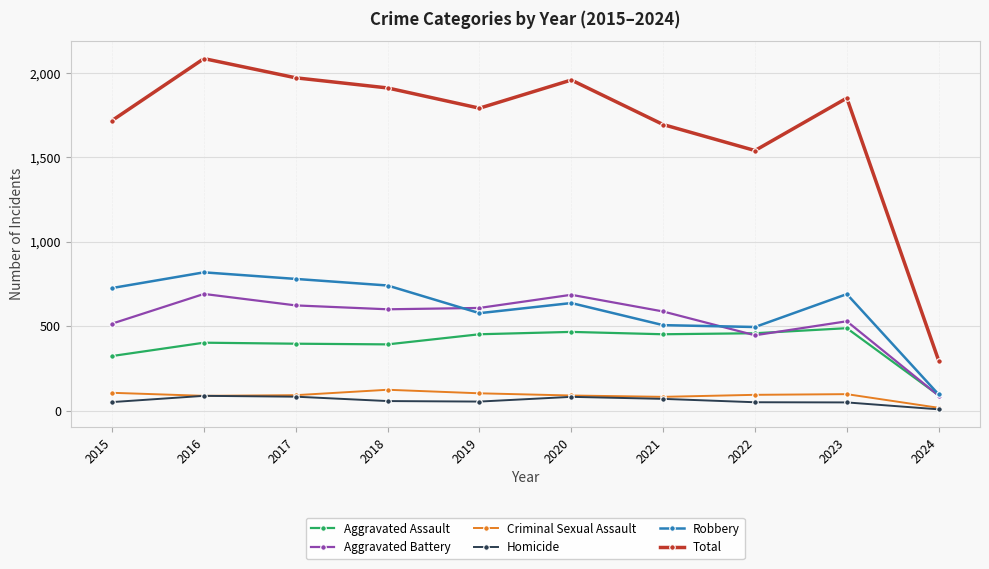

True or false: Robbery and Total cross at least once.

False